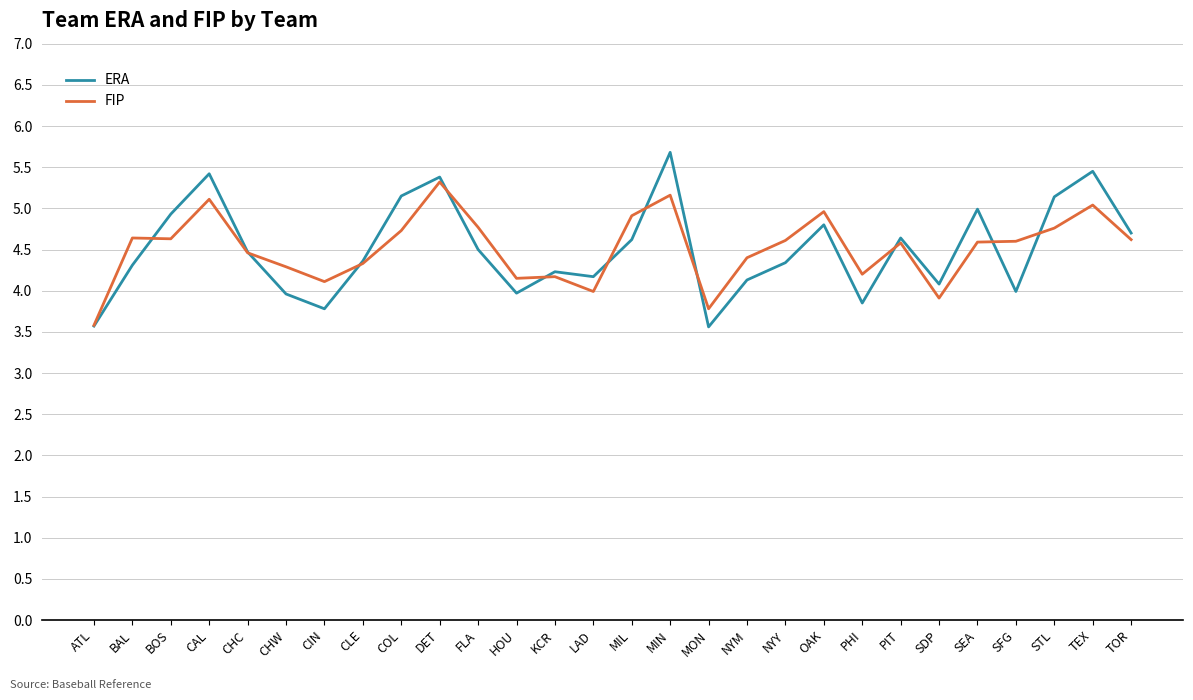

Rank the series by their maximum value, from highest to lowest.

ERA, FIP